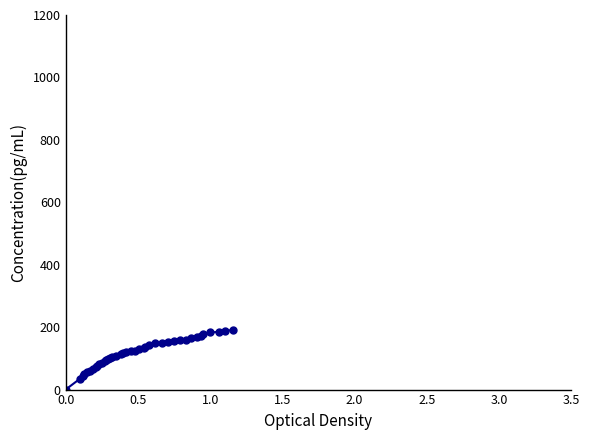

Does the chart have visible grid lines?

No